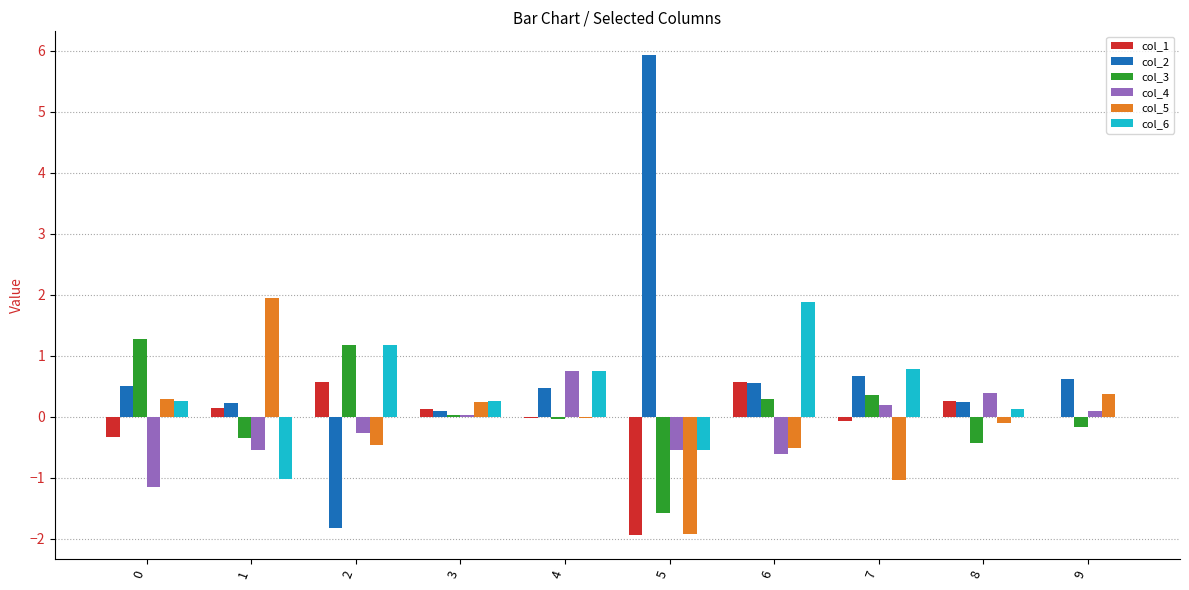

Read the col_4 value at 9.

0.1